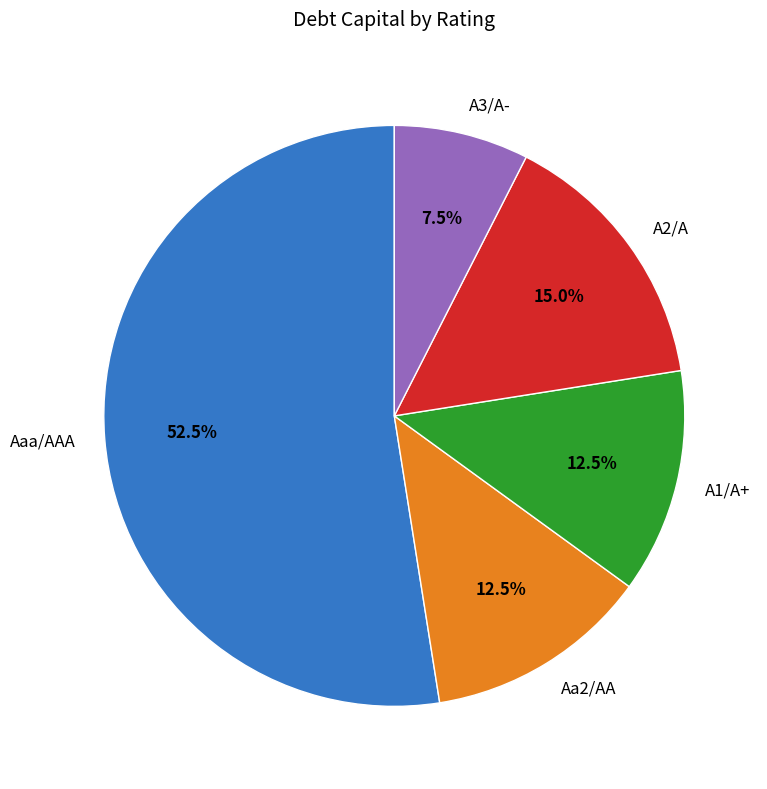

Is the sum of A2/A and Aaa/AAA greater than half?

Yes